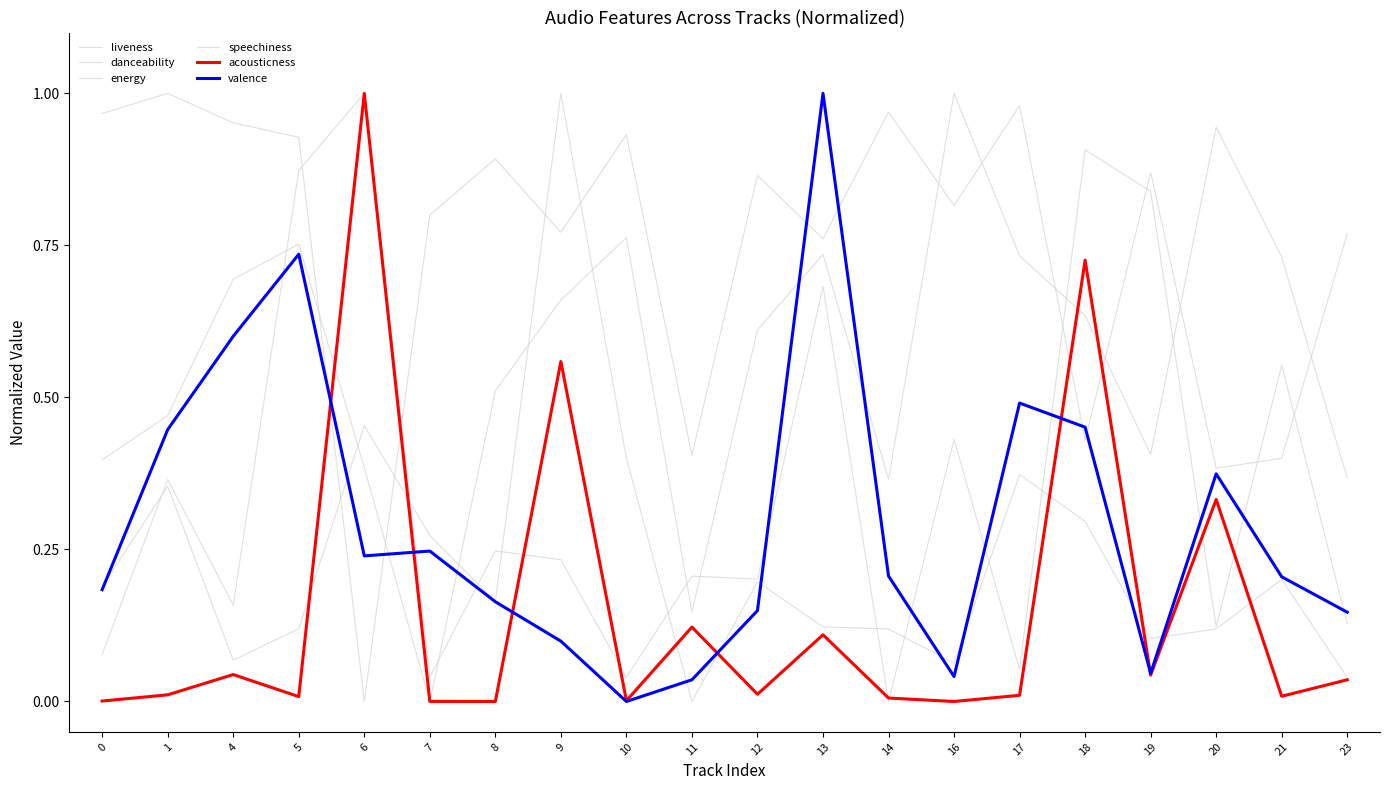

In energy, how many points are higher than both neighbors (excluding endpoints)?

7